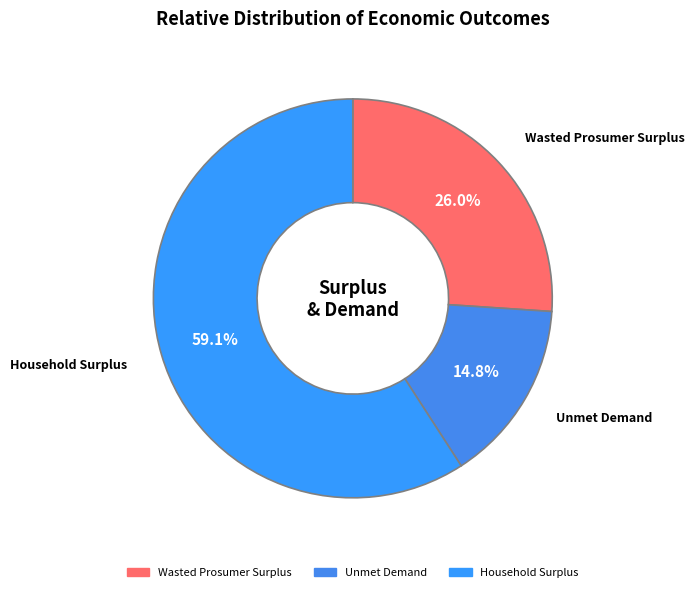

What percentage do Household Surplus and Unmet Demand together represent?

74.0%